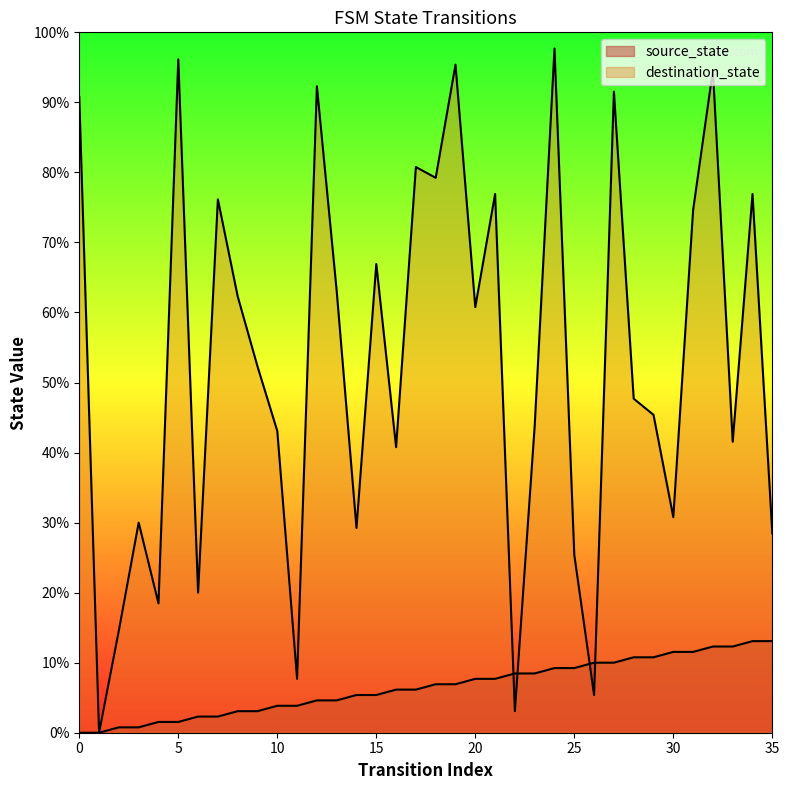

What is the difference between the source_state values at 6 and 28?

11